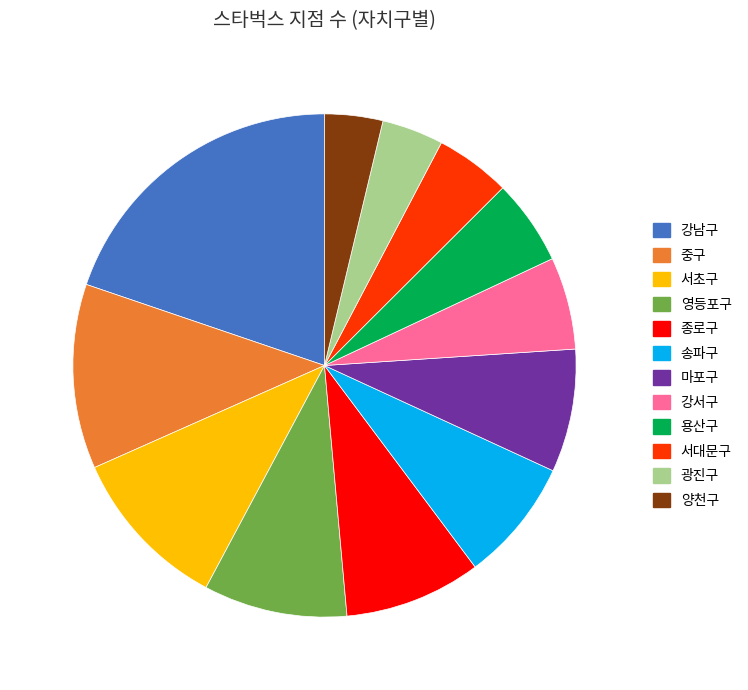

What is the largest slice in the pie chart?

강남구